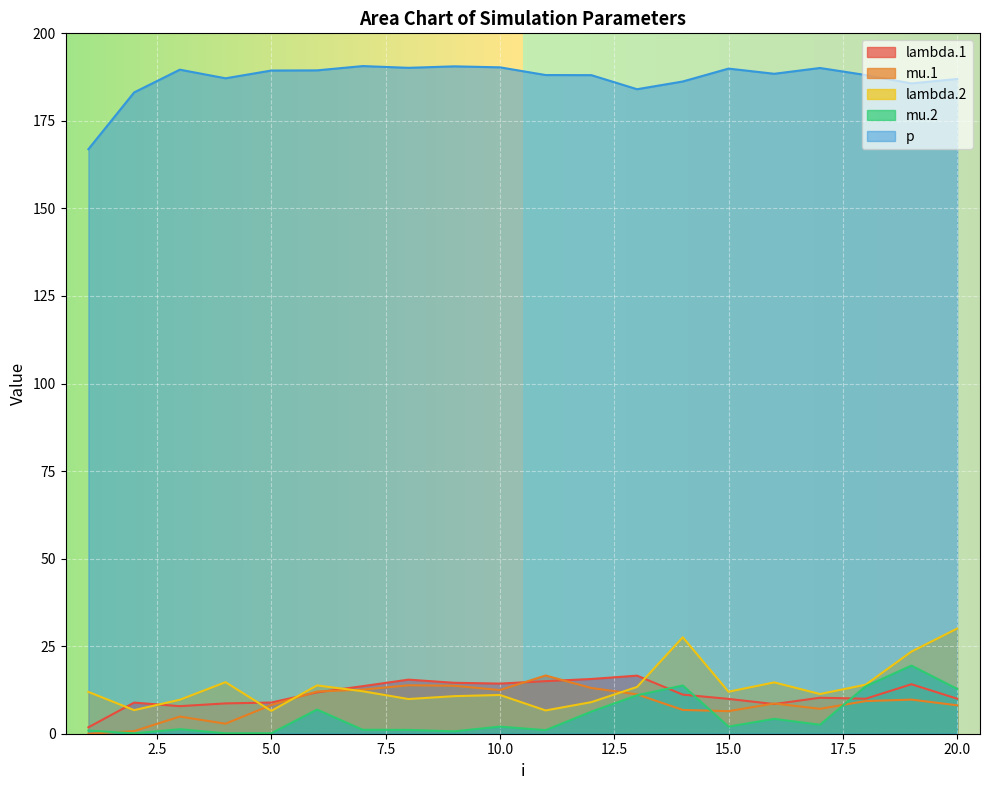

Which label corresponds to the smallest value in the chart?

1